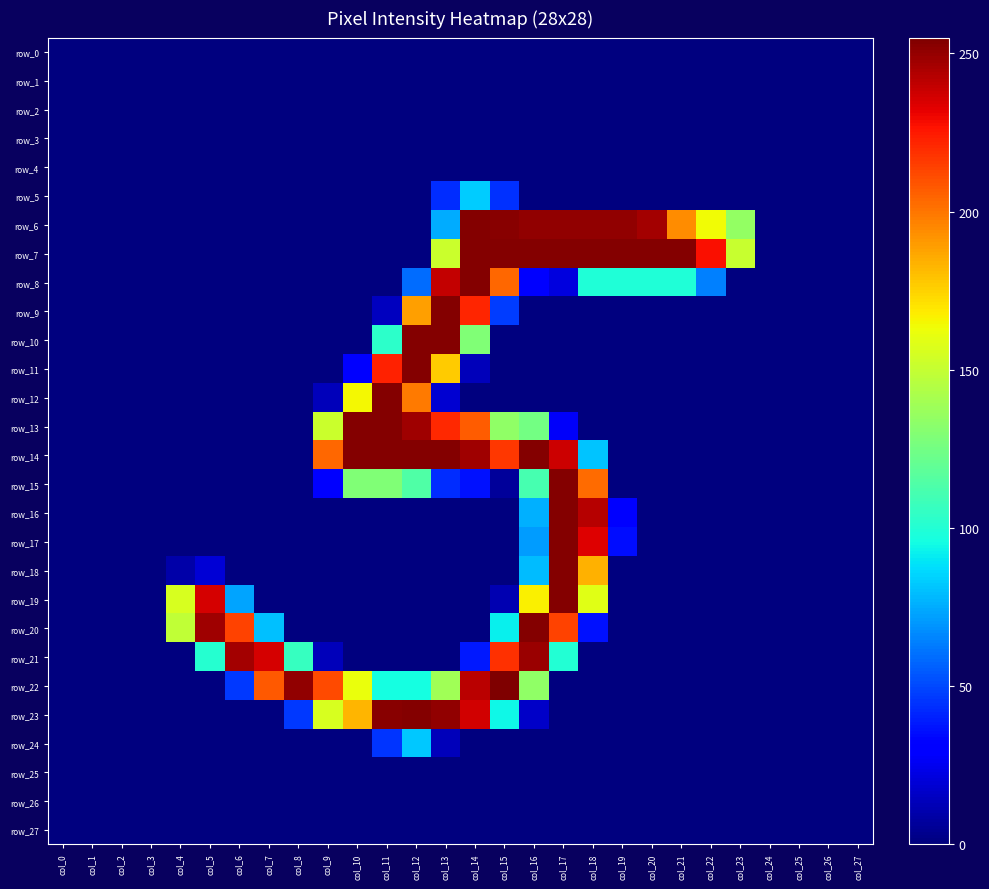

What is the average value of the row_6 series?

83